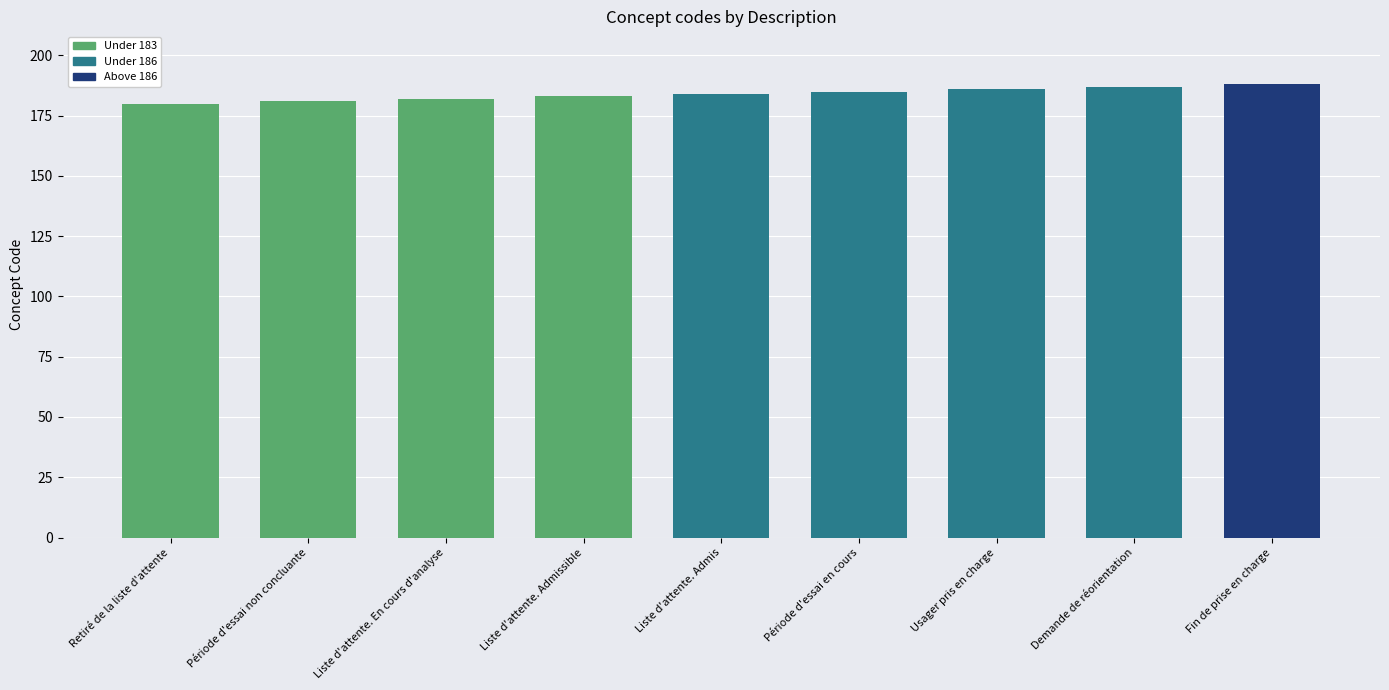

What is the sum of all values?

1656